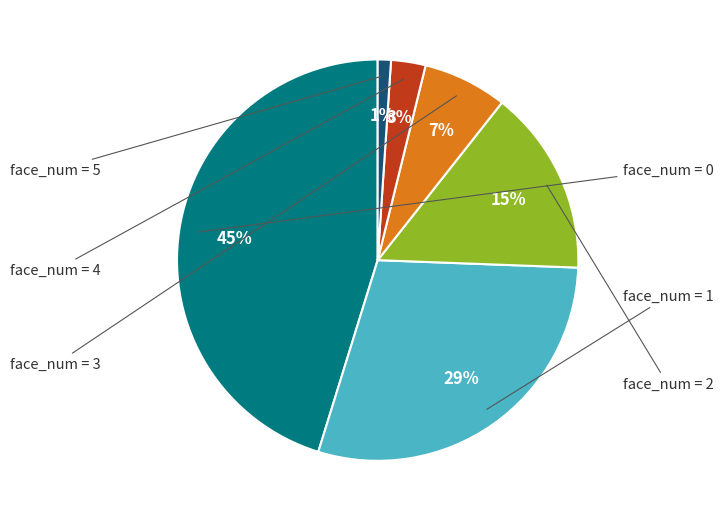

Is there a majority slice in this chart?

No